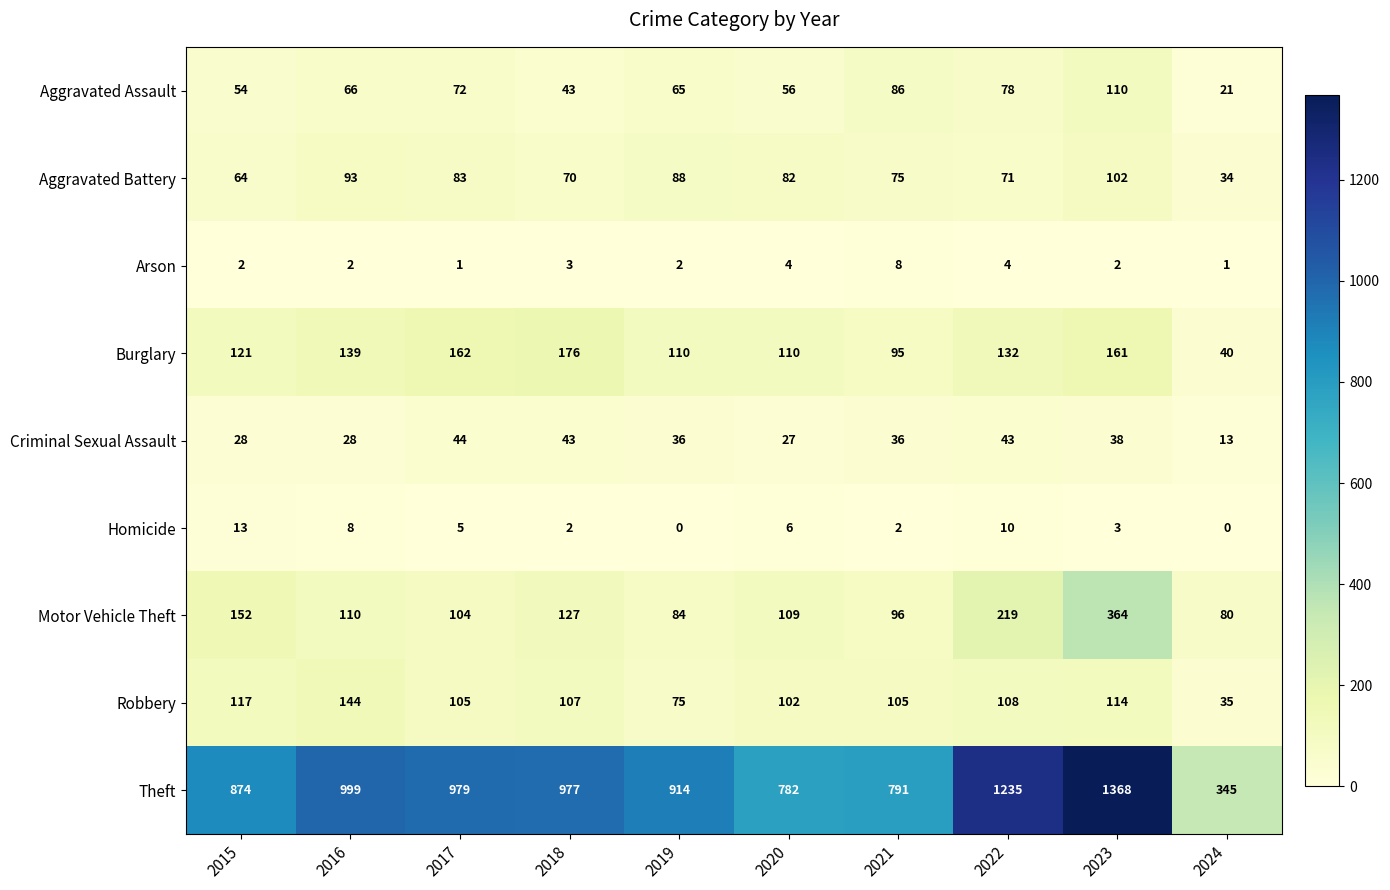

Which label corresponds to the largest value in the chart?

2023